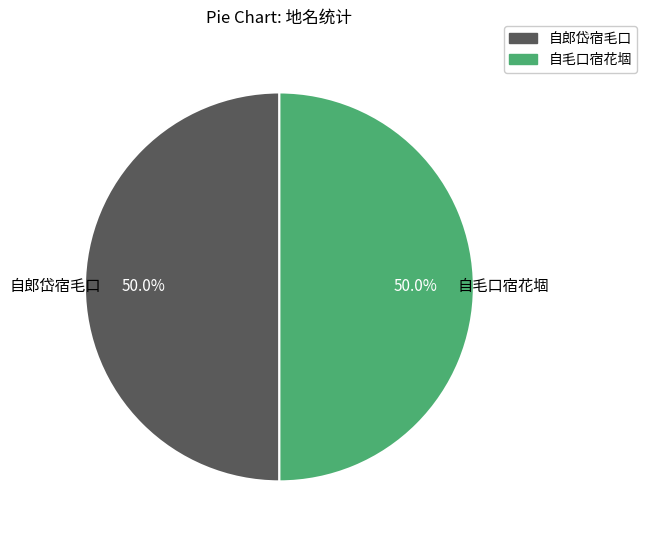

What percentage is the 自毛口宿花堌 slice, to the nearest percent?

50%